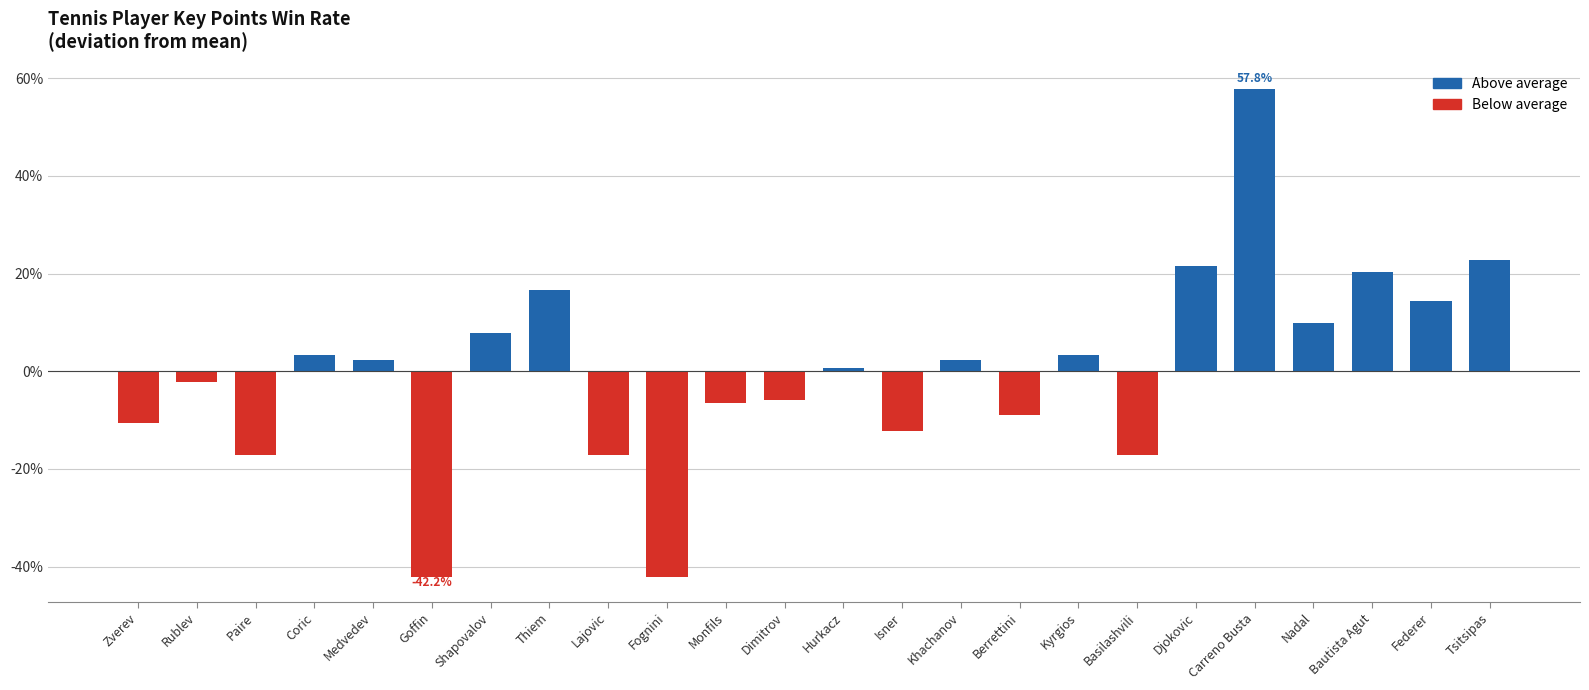

What is the label of the 16th bar from the right?

Lajovic